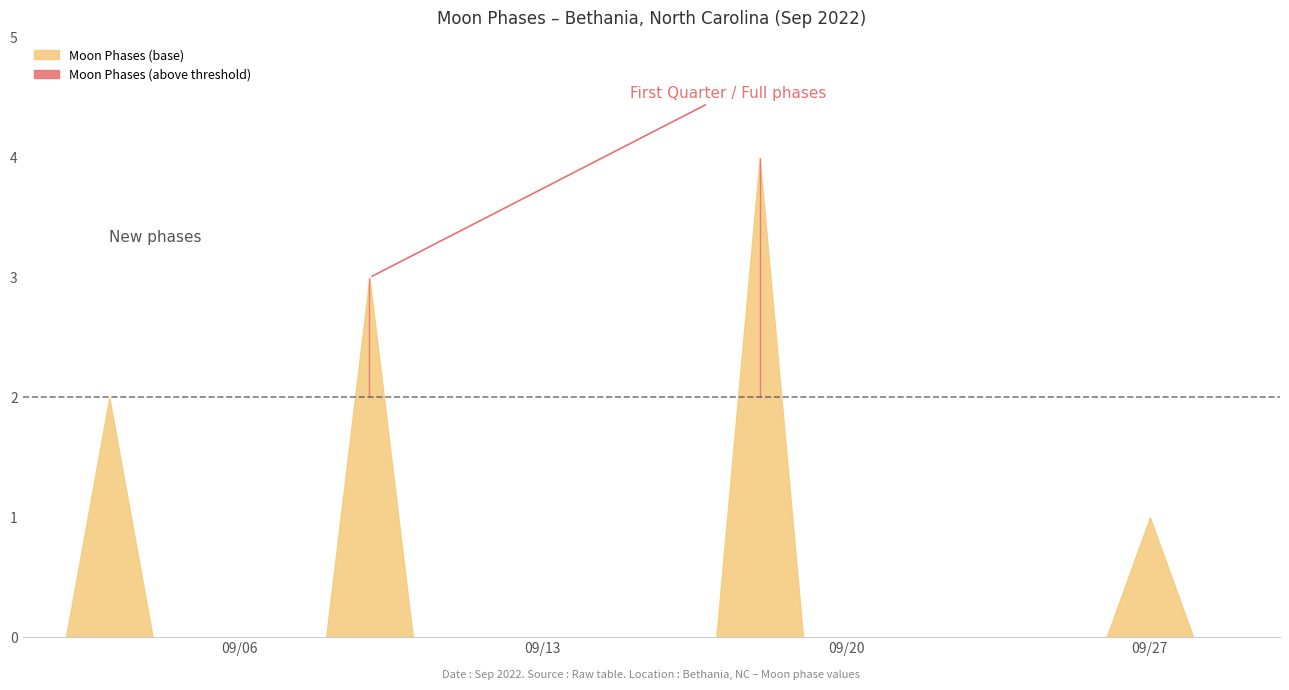

How many lines are shown in the chart?

1